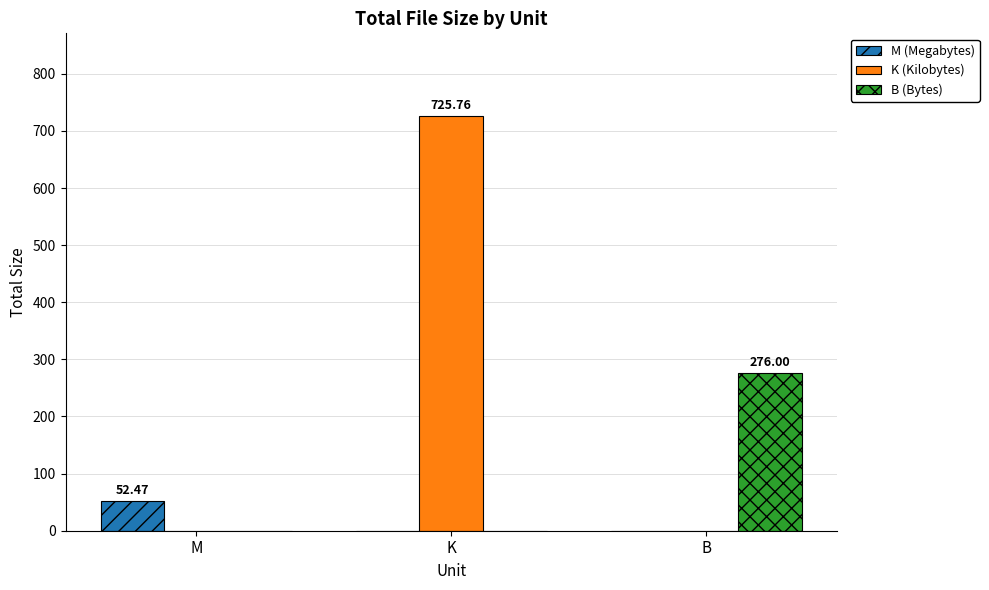

Is the value of M (Megabytes) at M greater than the value of B (Bytes) at K?

Yes